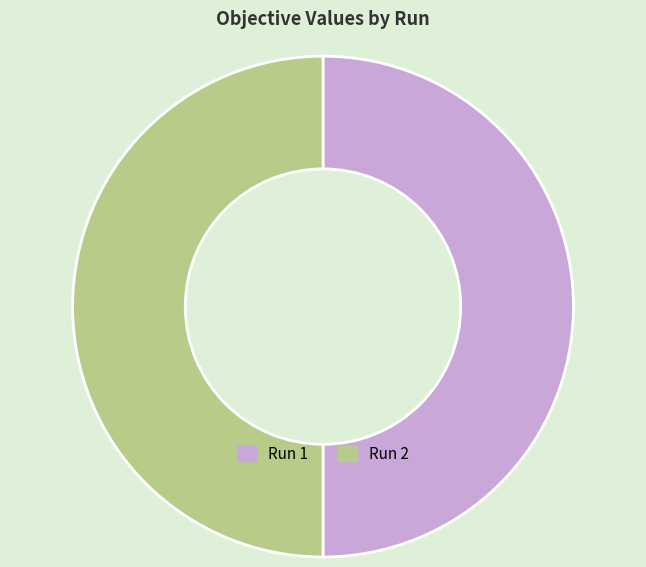

Do Run 2 and Run 1 together represent more than half of the pie?

Yes